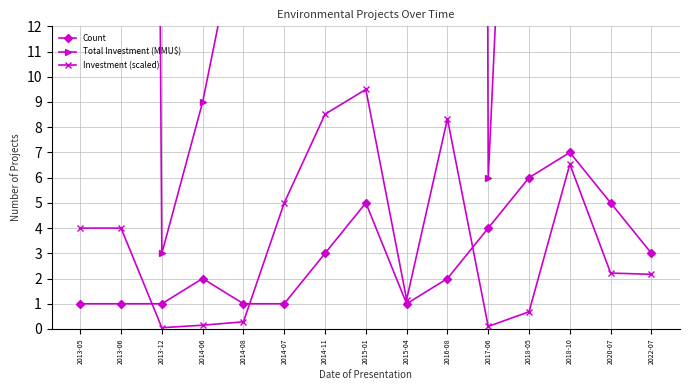

At which label does Investment (scaled) first exceed 2?

2013-05